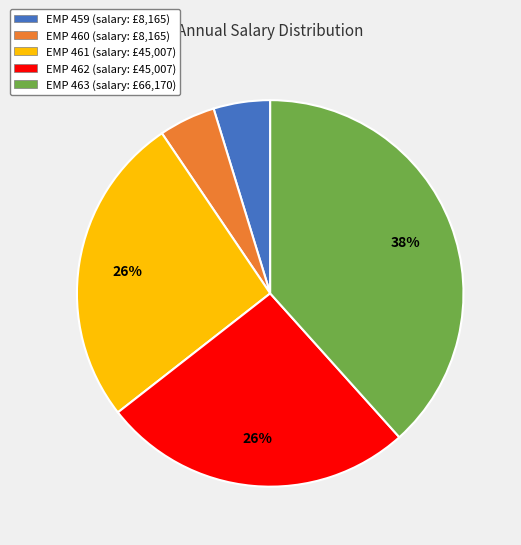

Count the number of slices in the pie.

5